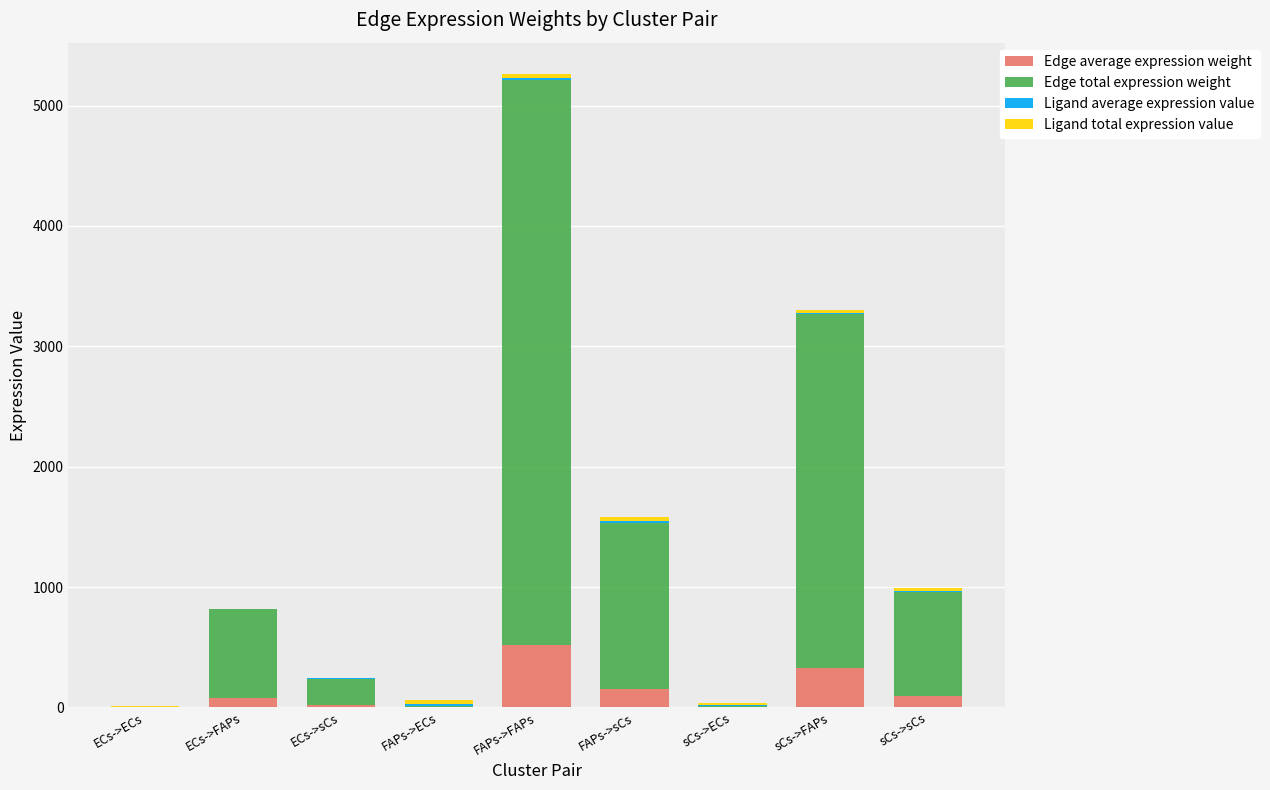

How many distinct data groups are displayed?

4